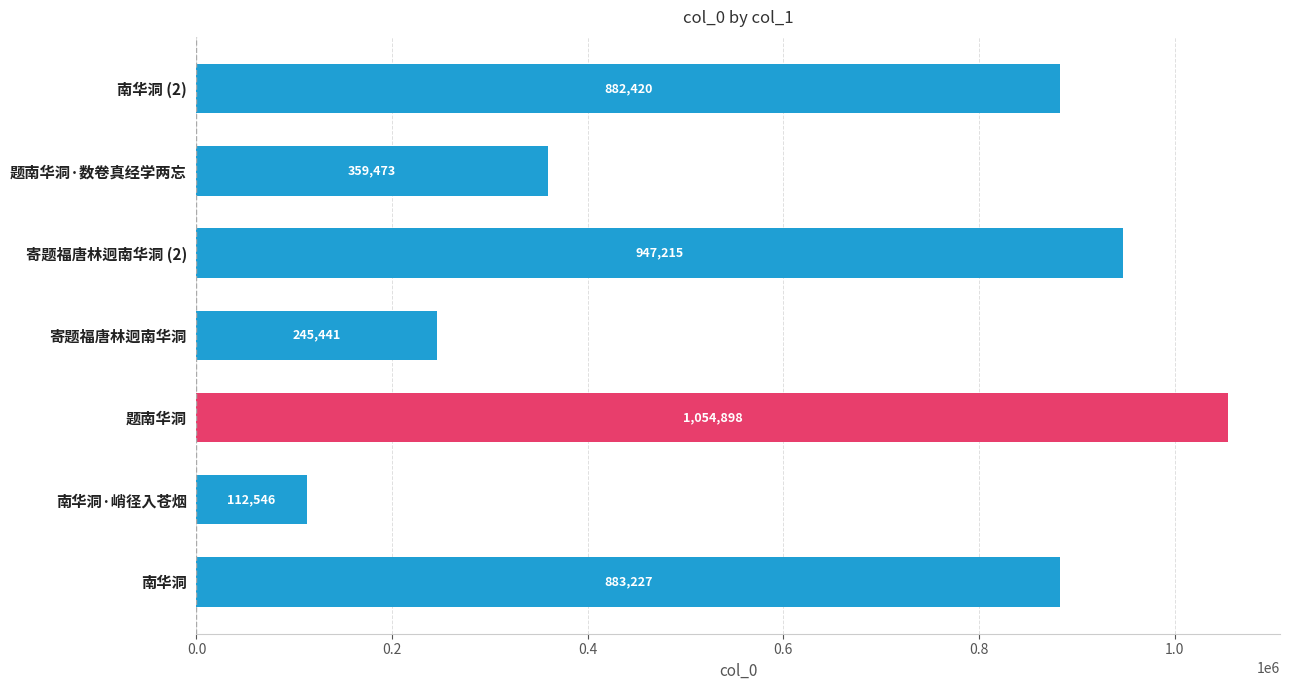

Rank the categories by value from lowest to highest.

南华洞·峭径入苍烟, 寄题福唐林迥南华洞, 题南华洞·数卷真经学两忘, 南华洞 (2), 南华洞, 寄题福唐林迥南华洞 (2), 题南华洞